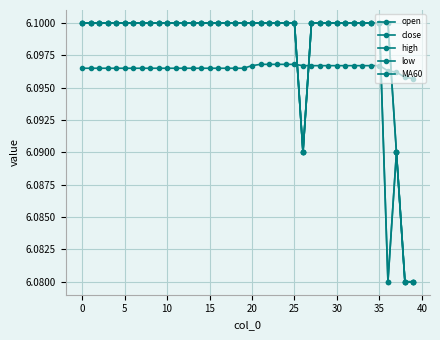

Is this an area chart (filled region under the line)?

No